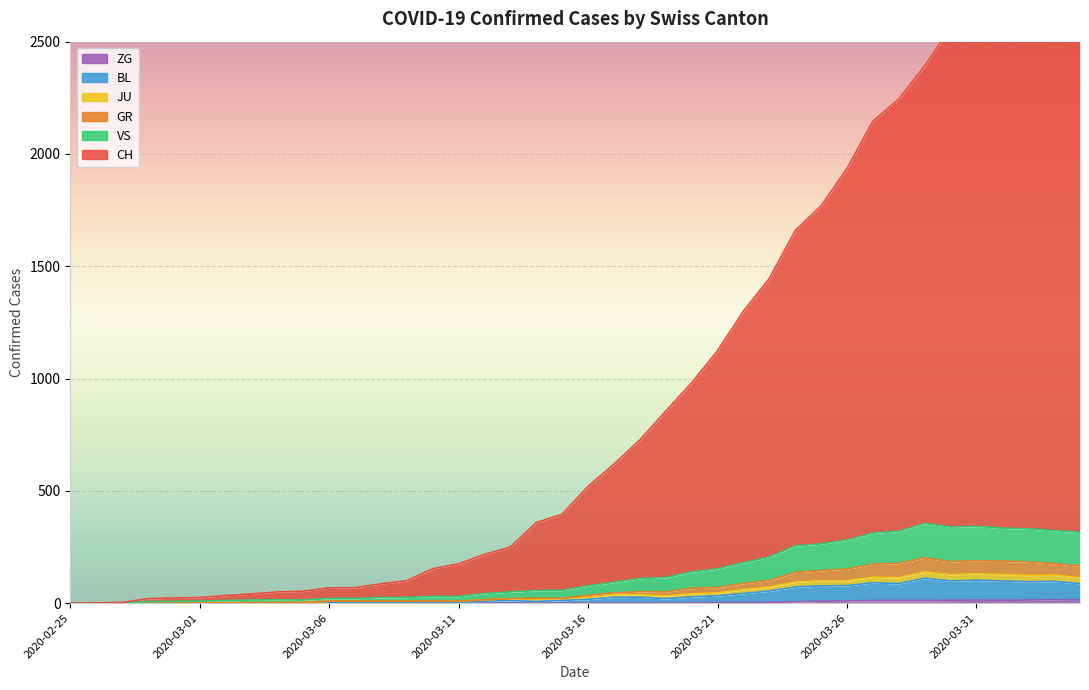

Where is the first local minimum for ZG?

2020-04-01